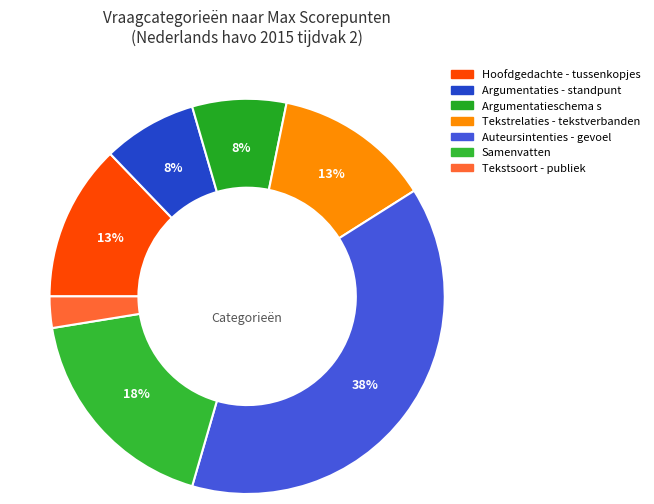

Rank the categories by value from highest to lowest.

Auteursintenties - gevoel, Samenvatten, Hoofdgedachte - tussenkopjes, Tekstrelaties - tekstverbanden, Argumentaties - standpunt, Argumentatieschema s, Tekstsoort - publiek